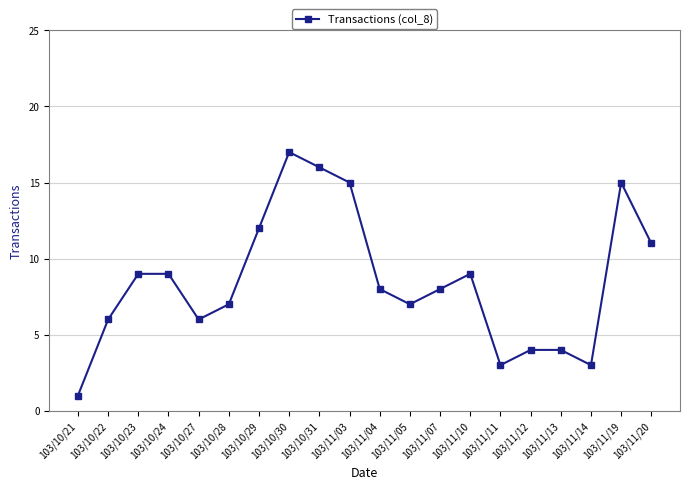

What is the sum of the values at 103/11/19 and 103/11/20?

26